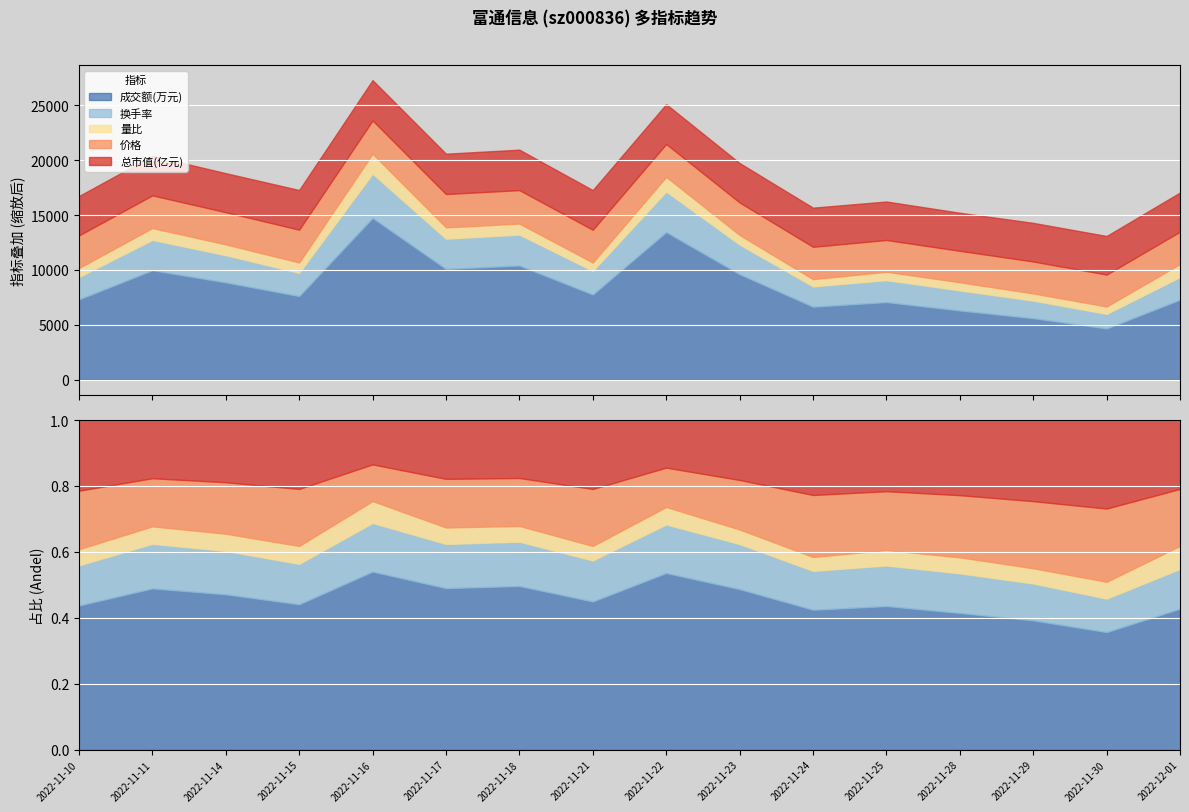

True or false: 成交额(万元) and 价格 intersect in this chart.

False